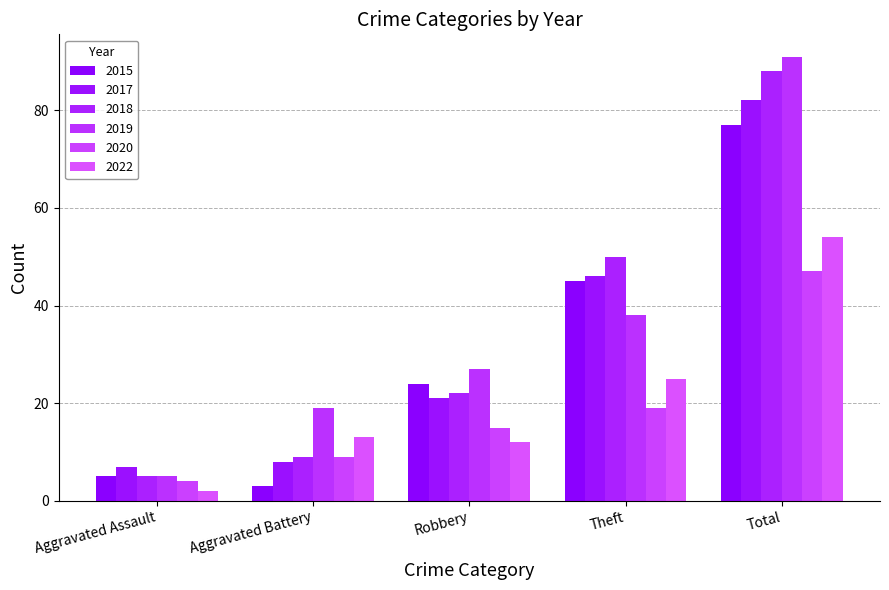

What position from the left is Robbery?

3